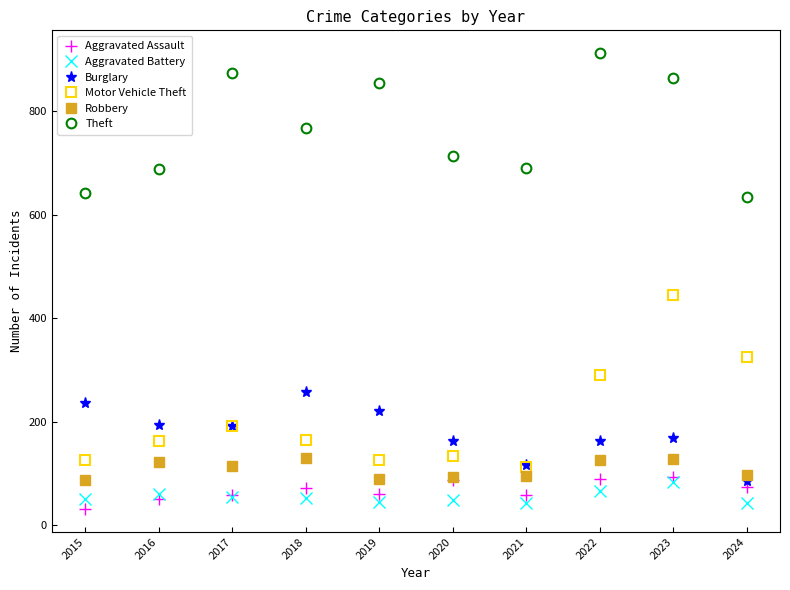

Which series has the largest range (max minus min)?

Motor Vehicle Theft